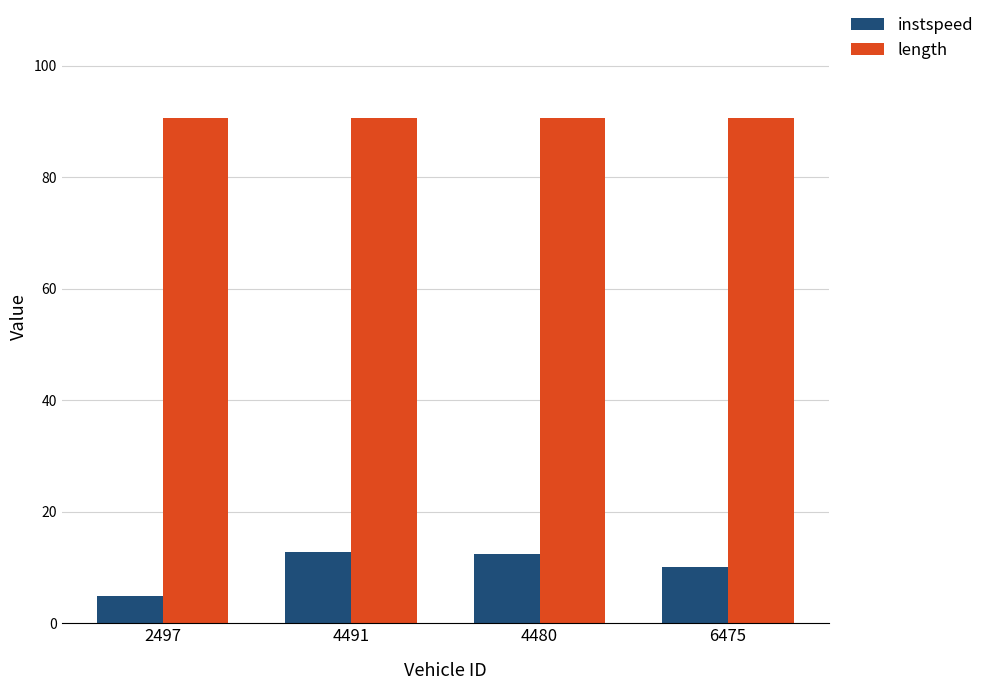

How many data points in instspeed are above 12?

2